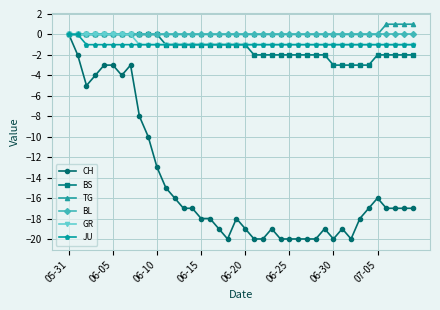

Which series has the widest spread of values?

CH